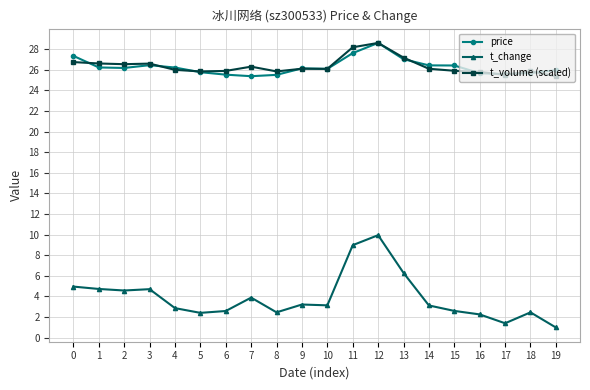

Which series has the widest spread of values?

t_change